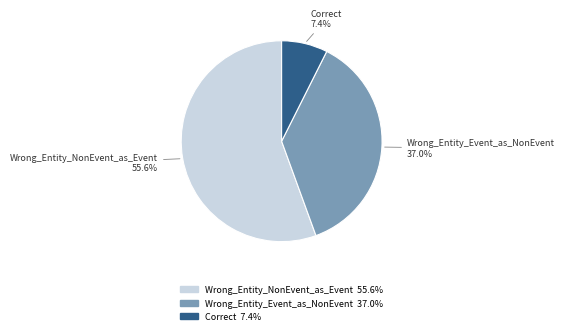

Which slice is the smallest?

Correct